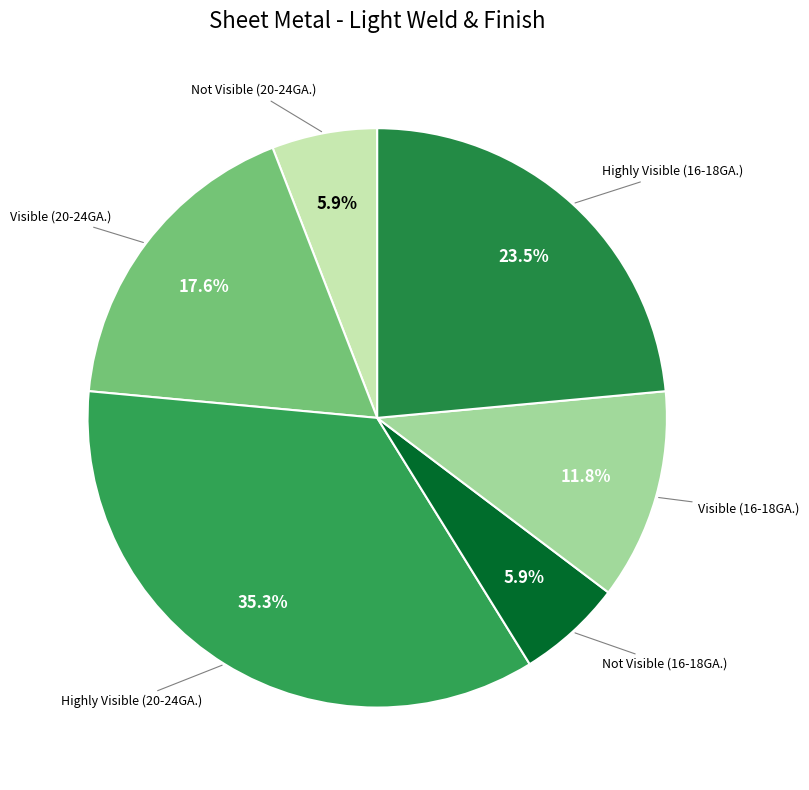

How many slices are in this pie chart?

6